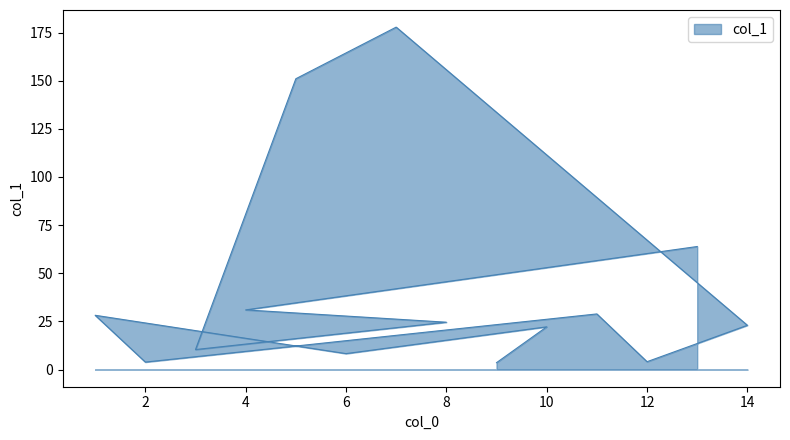

Reading left to right, what are all the values shown in this chart?

3.6	22.2	8.3	28.2	3.9	28.9	4.1	23.0	177.8	151.0	10.4	24.6	31.0	63.9